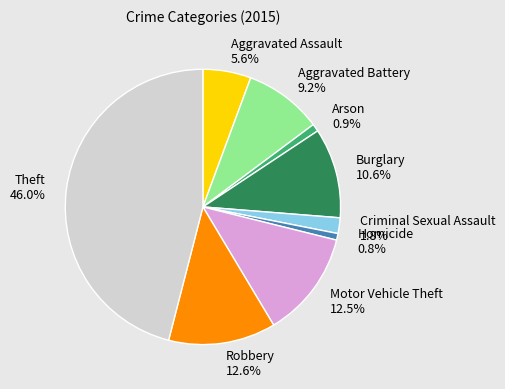

Which category has the biggest portion of the pie?

Theft